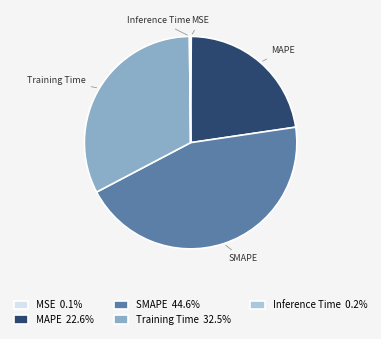

Does Training Time account for over 50% of the chart?

No